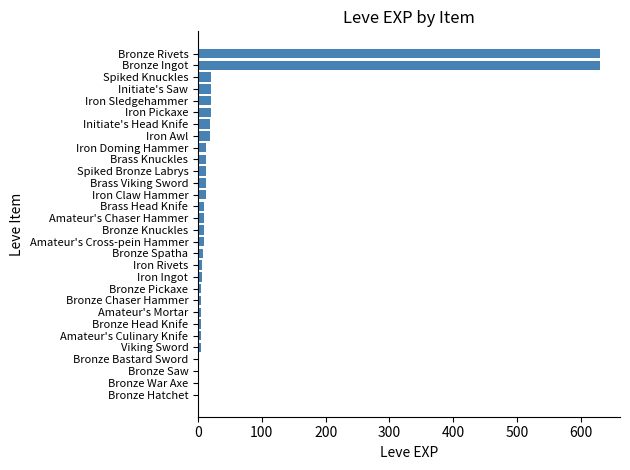

What is the sum of all values?

1534